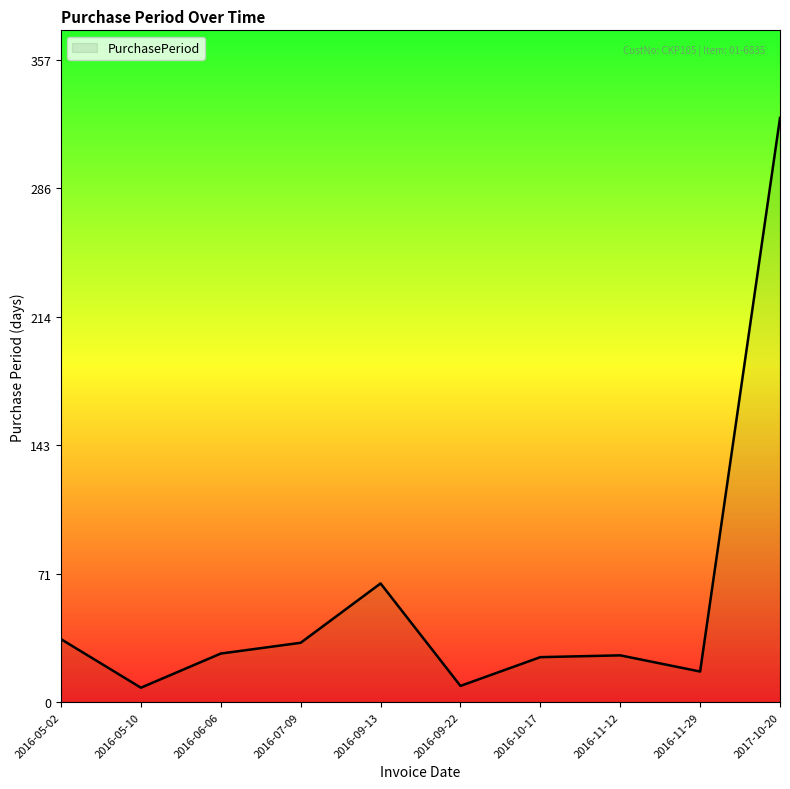

The value at 2016-06-06 is 27. True or false?

True